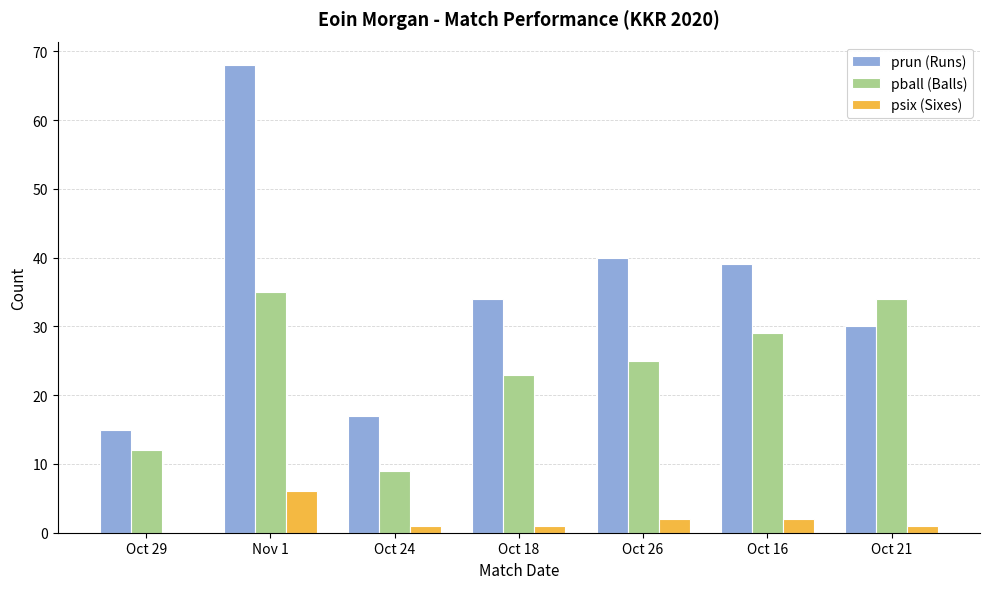

Is the value of psix (Sixes) at Oct 16 greater than the value of prun (Runs) at Oct 18?

No